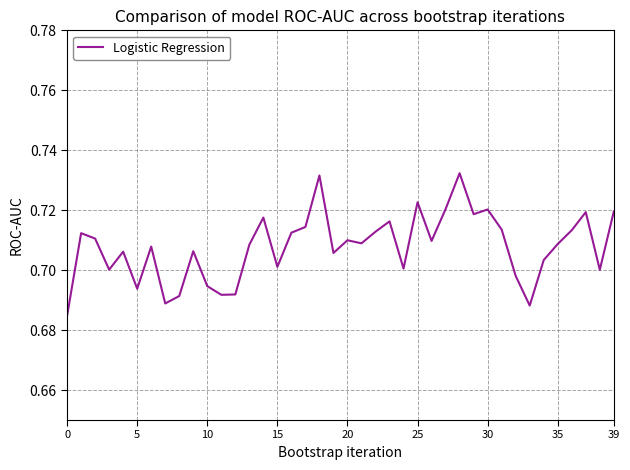

The value at 15 is 0.7. True or false?

True